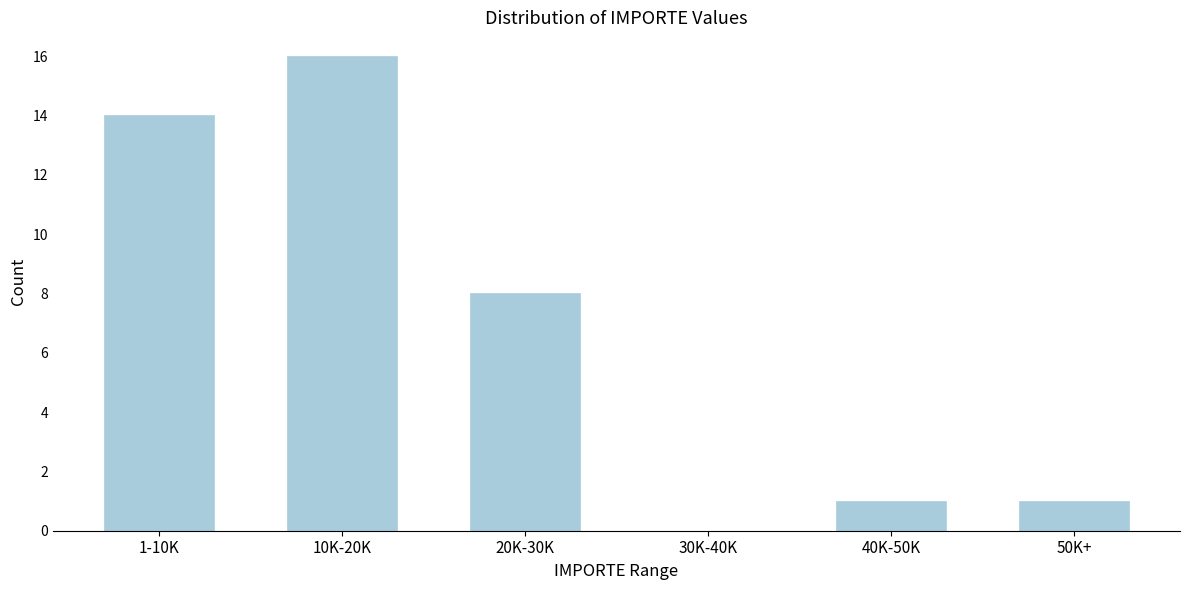

Reading left to right, transcribe all the data shown in this chart.

1-10K=14	10K-20K=16	20K-30K=8	30K-40K=0	40K-50K=1	50K+=1